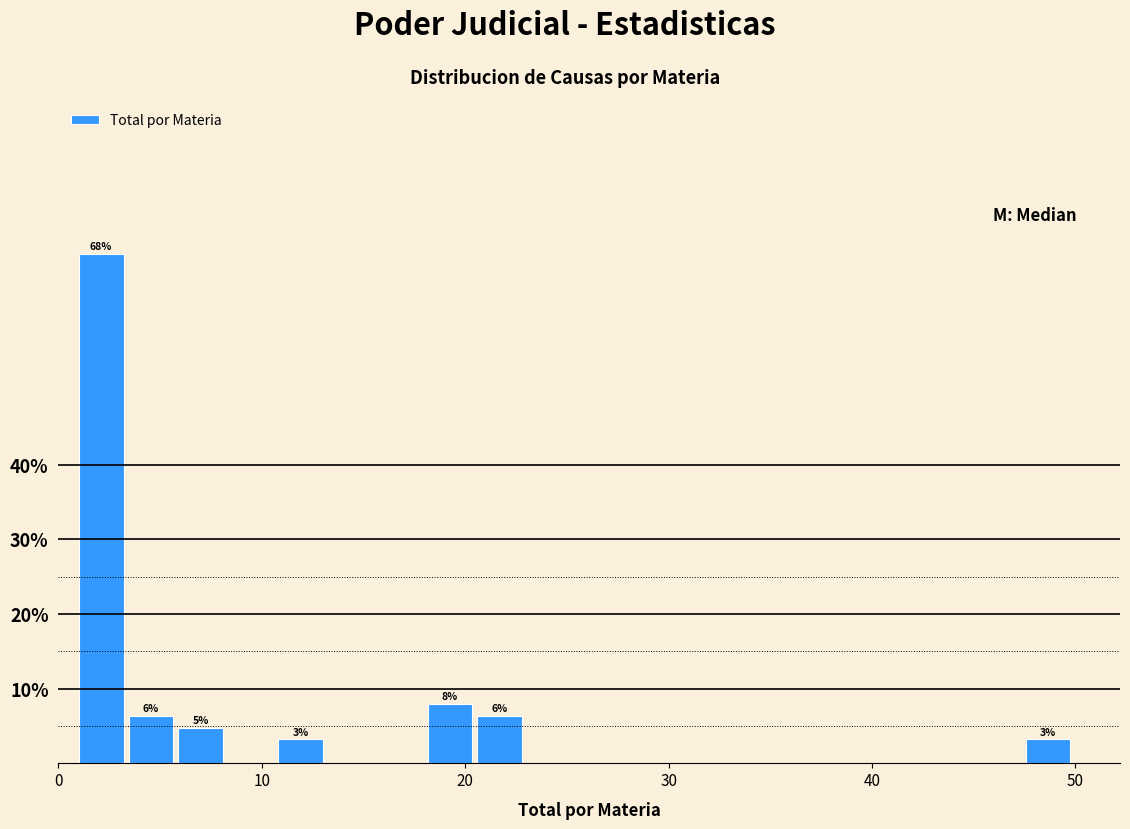

Around what value on the x-axis is the tallest bar? Give the approximate position of its centre, as read against the axis.

2